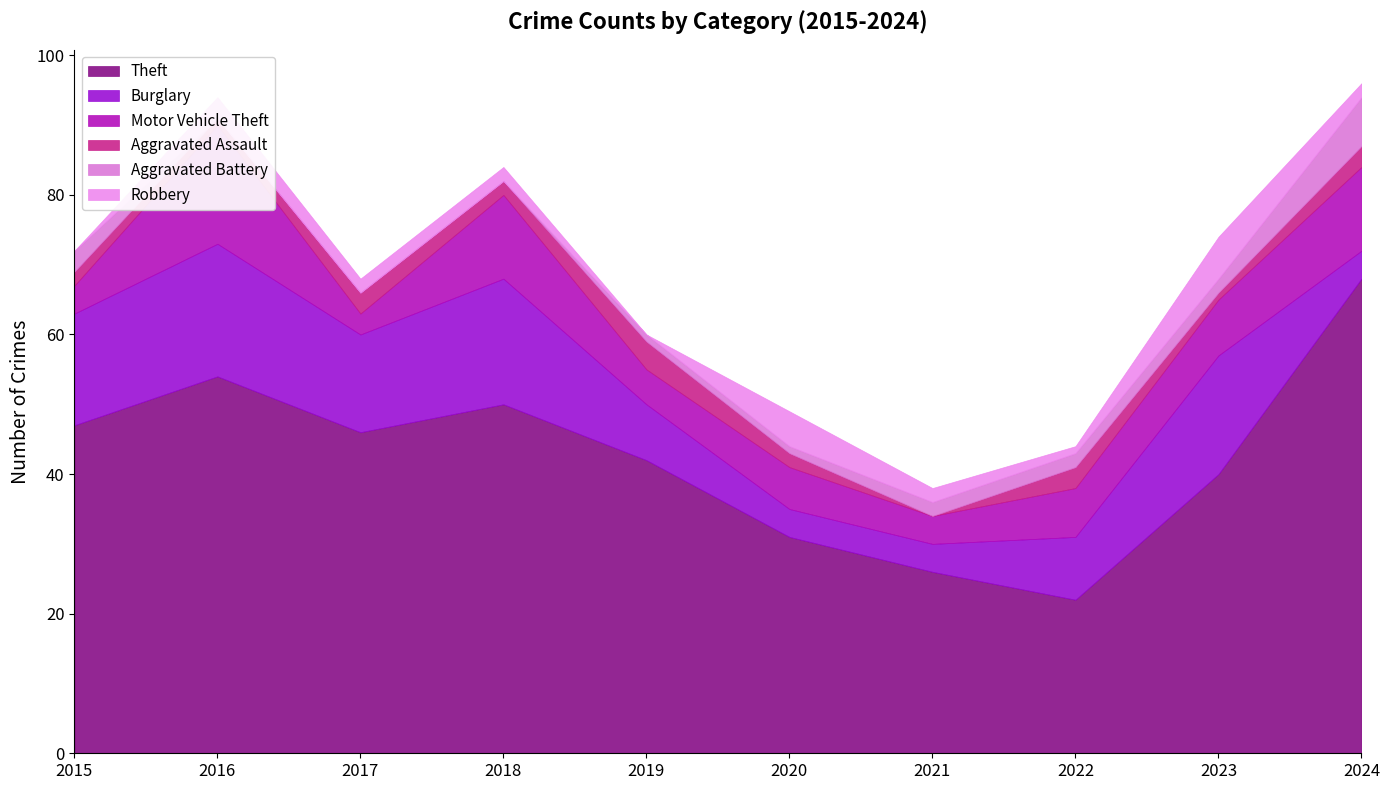

Where is the first local maximum for Robbery?

2016